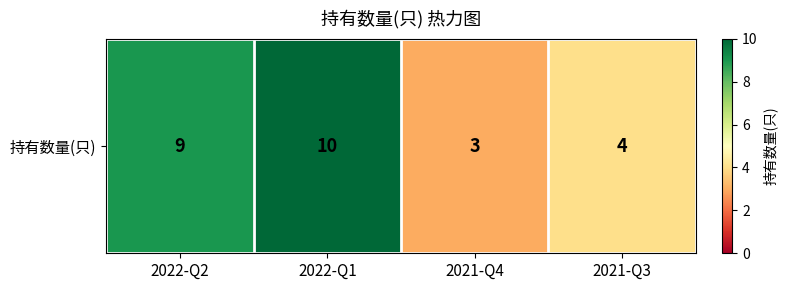

What is the difference between the values at 2021-Q4 and 2021-Q3?

1